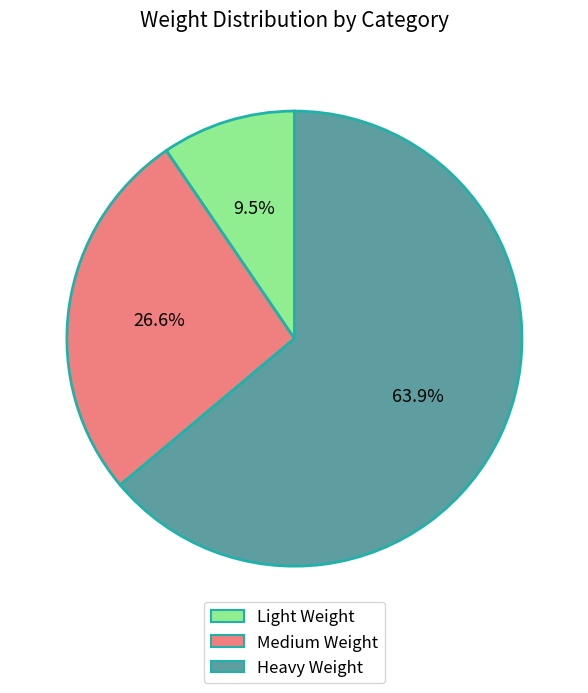

Which has a higher value, Medium Weight or Light Weight?

Medium Weight